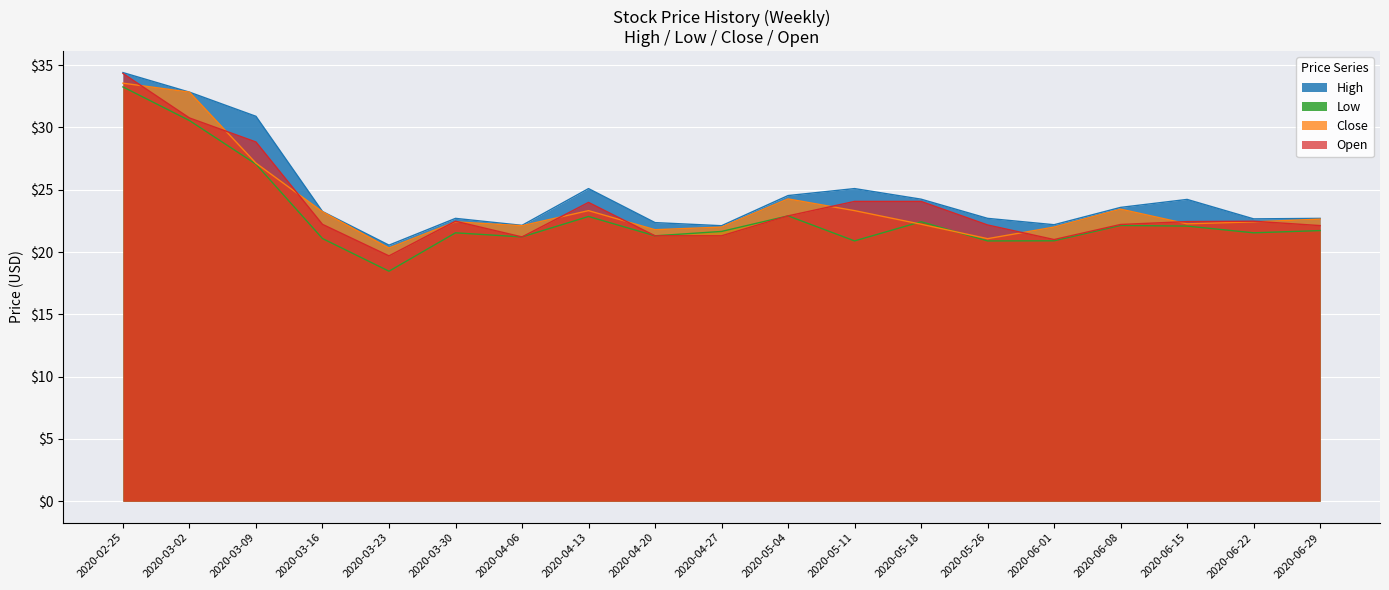

At which label is Close closest to 26?

2020-03-09